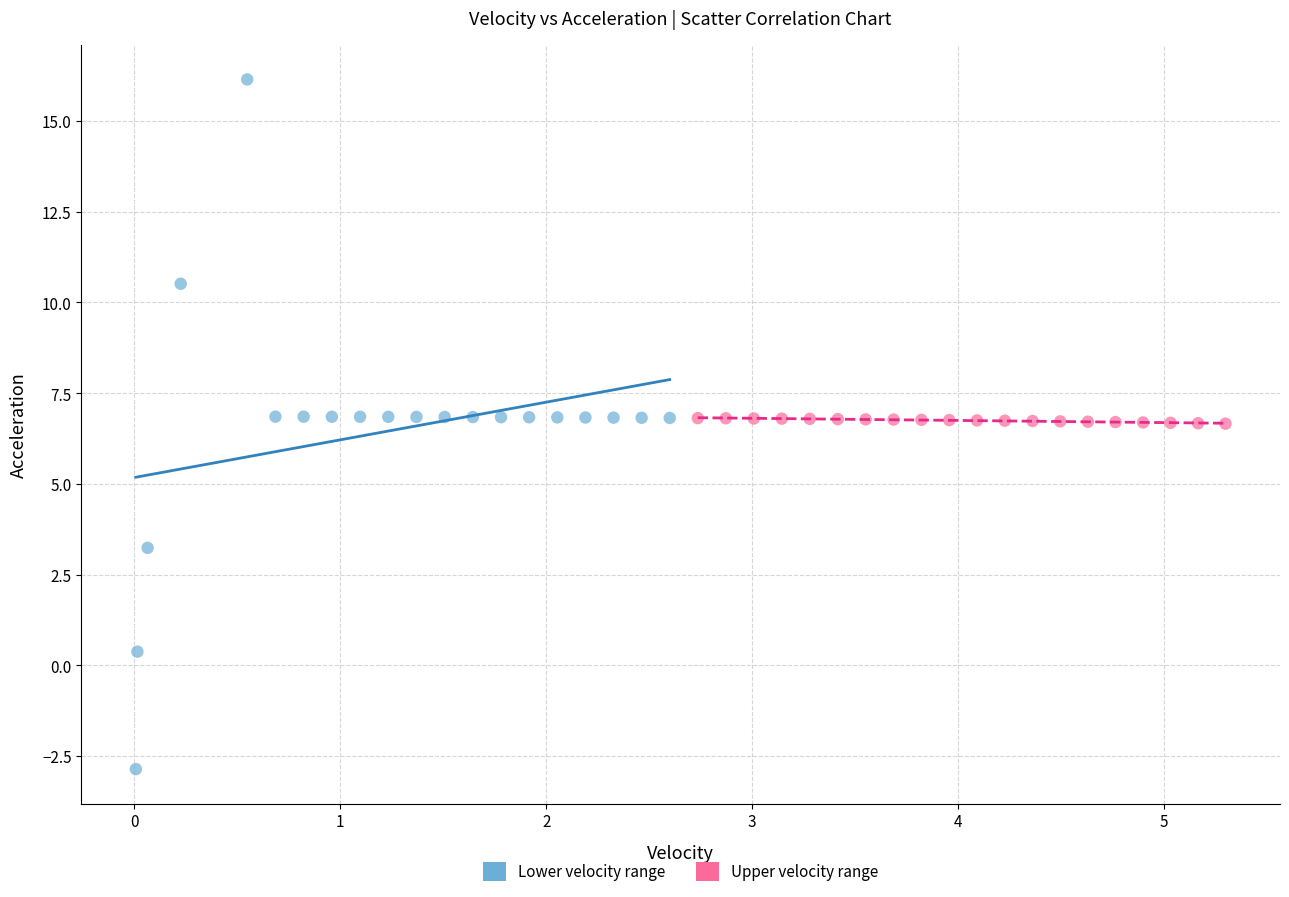

What are all the series names shown in the legend?

Lower velocity range, Upper velocity range